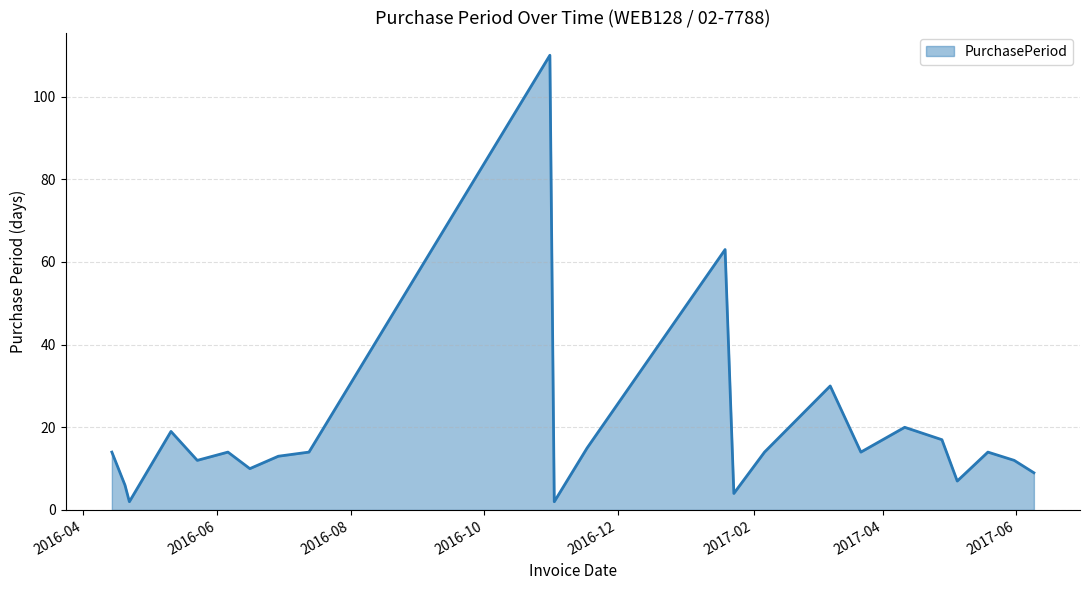

What is the greatest value displayed?

110